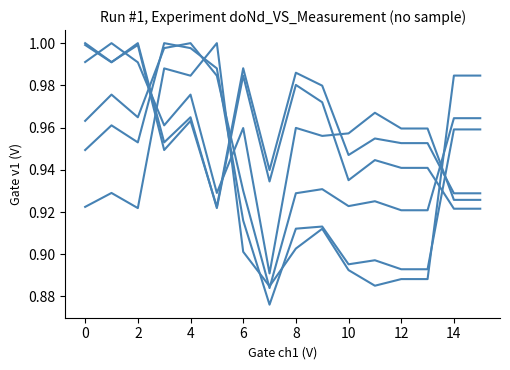

How many lines are shown in the chart?

6